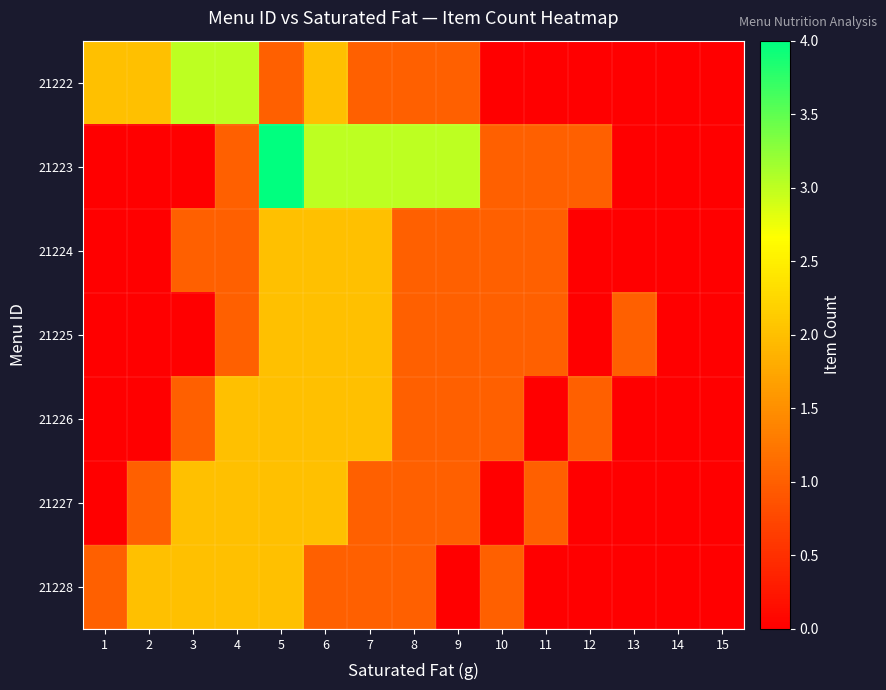

Rank the series by their maximum value, from highest to lowest.

21223, 21222, 21224, 21225, 21226, 21227, 21228